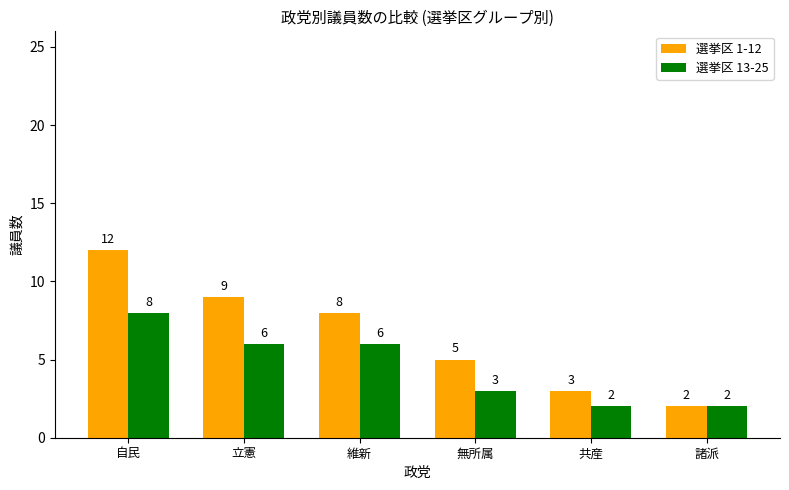

Reading left to right, transcribe all the data shown in this chart.

選挙区 1-12: 12	9	8	5	3	2
選挙区 13-25: 8	6	6	3	2	2